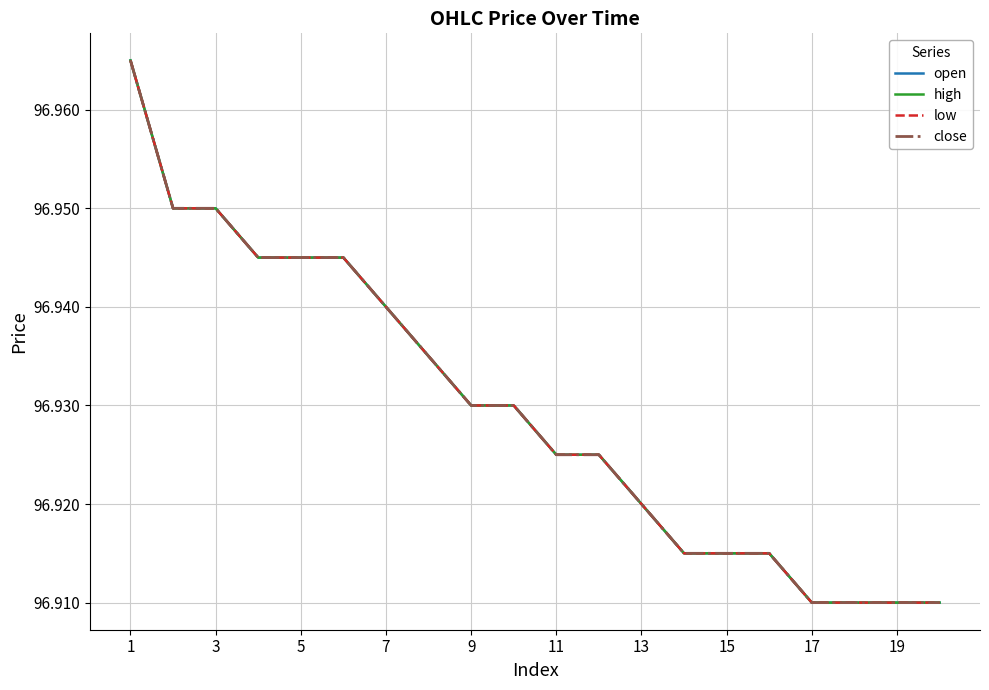

Reading left to right, what are all the values shown in this chart?

open: 97.0	97.0	97.0	96.9	96.9	96.9	96.9	96.9	96.9	96.9	96.9	96.9	96.9	96.9	96.9	96.9	96.9	96.9	96.9	96.9
high: 97.0	97.0	97.0	96.9	96.9	96.9	96.9	96.9	96.9	96.9	96.9	96.9	96.9	96.9	96.9	96.9	96.9	96.9	96.9	96.9
low: 97.0	97.0	97.0	96.9	96.9	96.9	96.9	96.9	96.9	96.9	96.9	96.9	96.9	96.9	96.9	96.9	96.9	96.9	96.9	96.9
close: 97.0	97.0	97.0	96.9	96.9	96.9	96.9	96.9	96.9	96.9	96.9	96.9	96.9	96.9	96.9	96.9	96.9	96.9	96.9	96.9